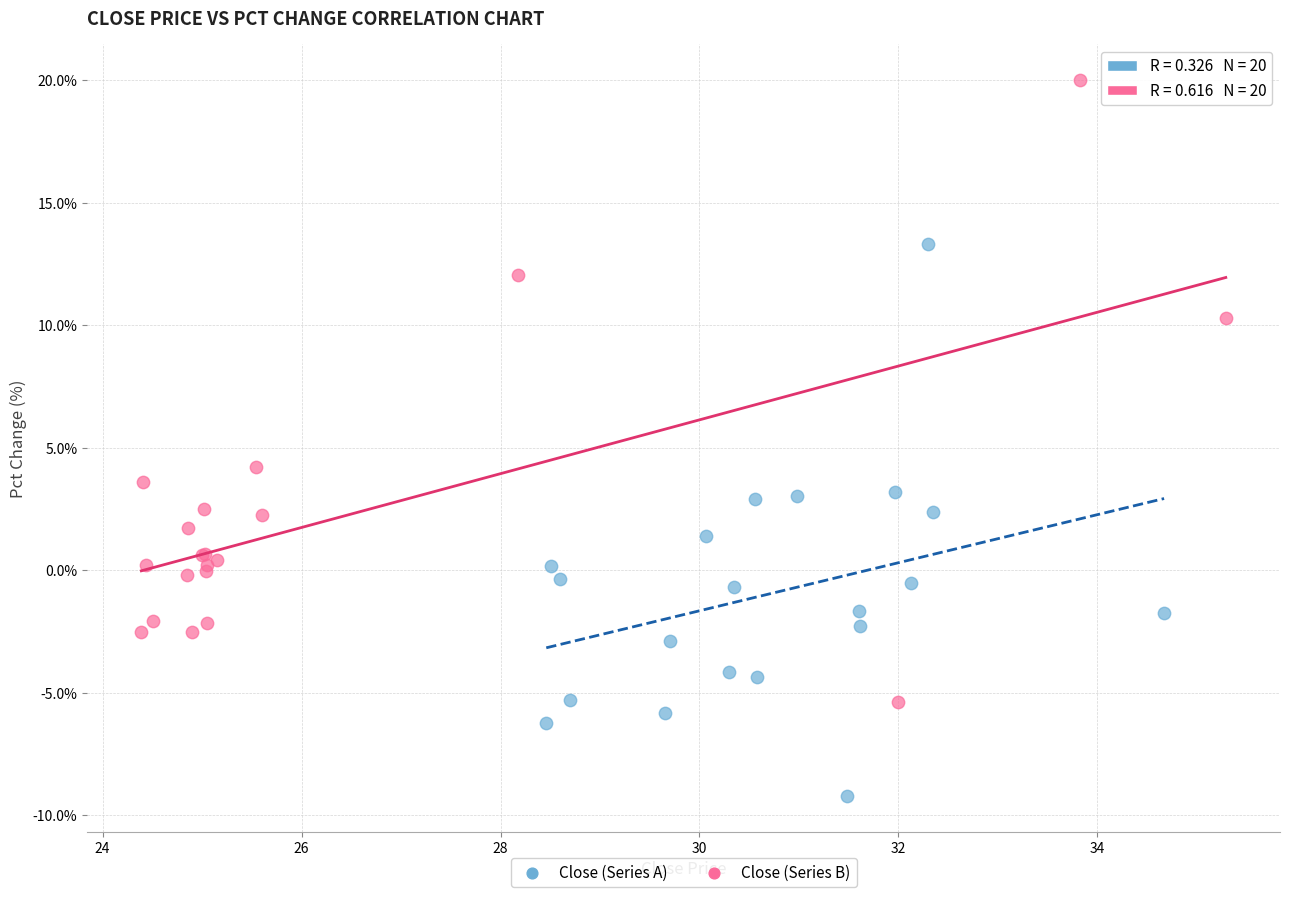

Which series has the largest Y range (max minus min)?

Close (Series B)